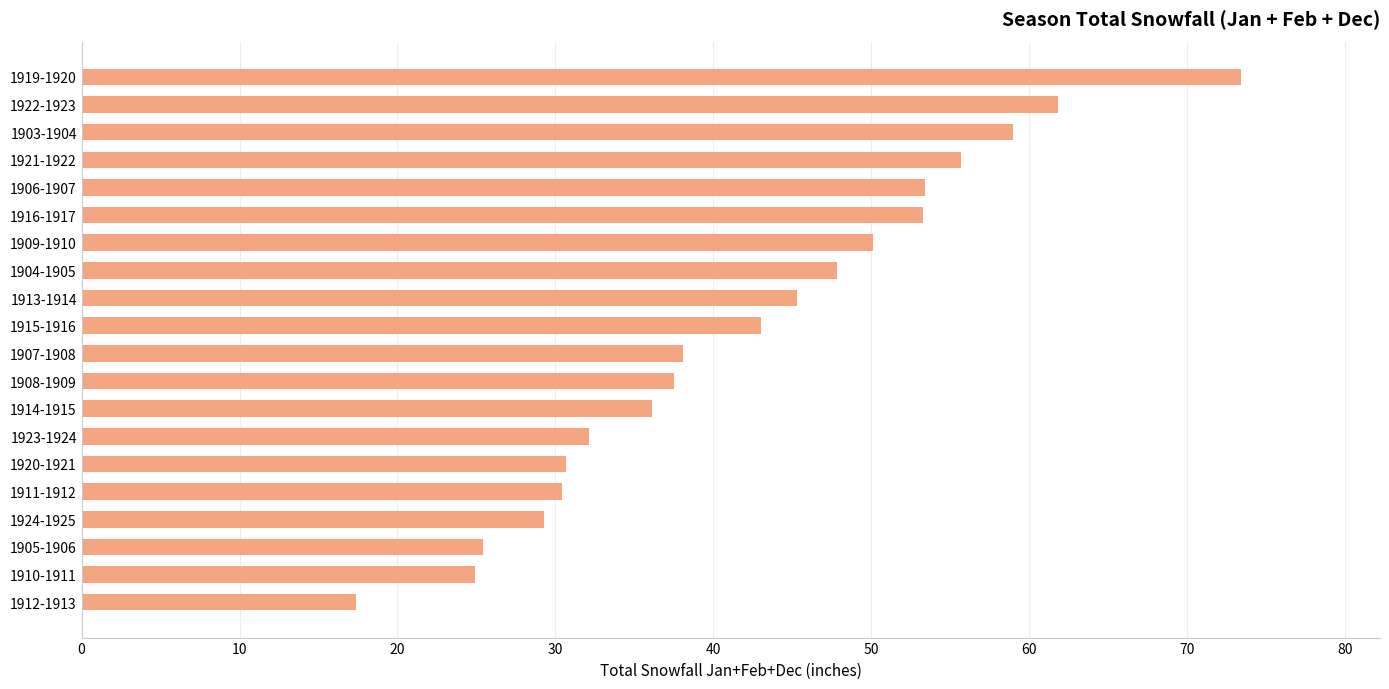

How many bars are there in total?

20